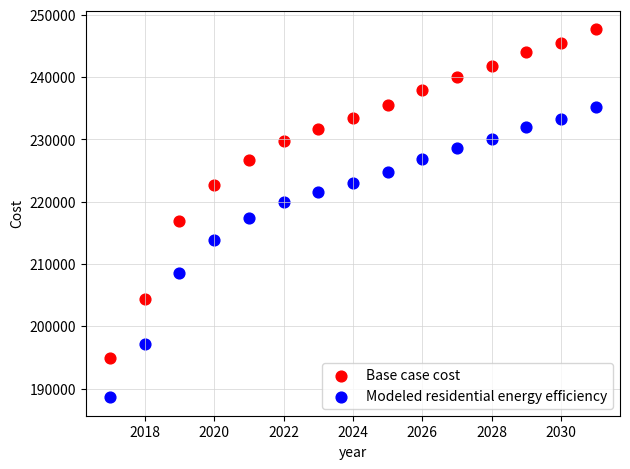

What are all the series names shown in the legend?

Base case cost, Modeled residential energy efficiency